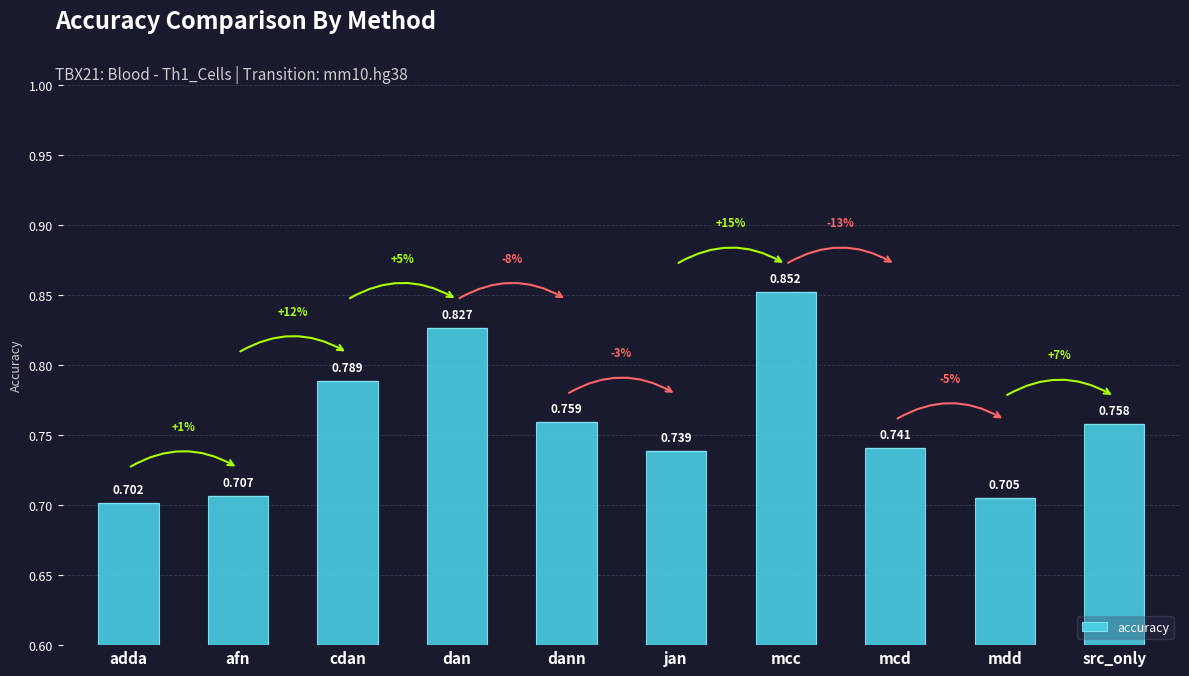

Which label corresponds to the largest value in the chart?

mcc